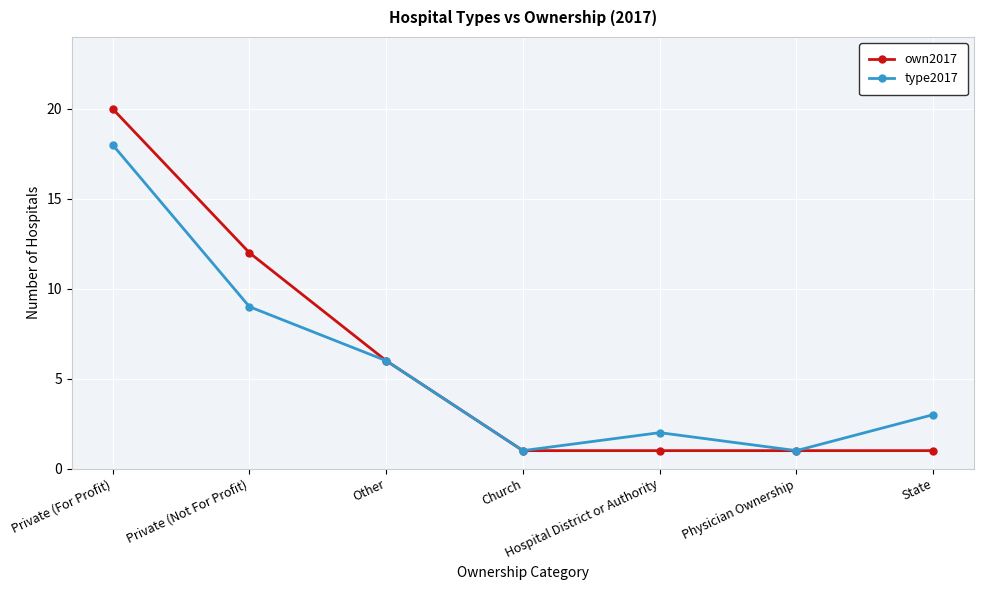

What are all the series names shown in the legend?

own2017, type2017